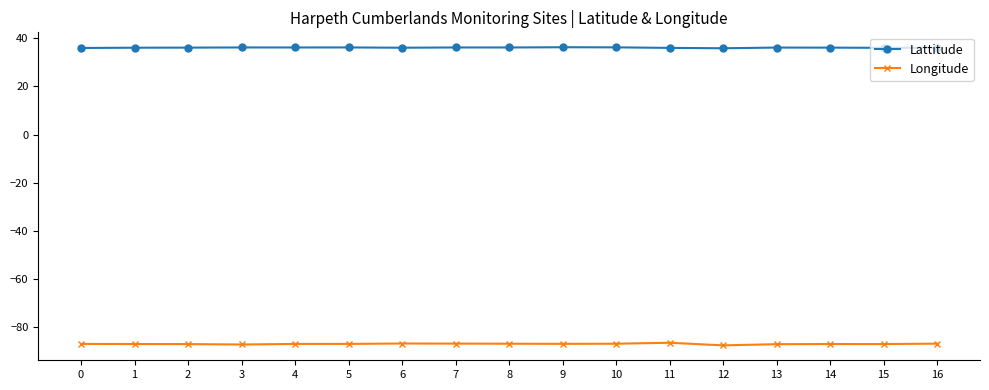

True or false: Lattitude and Longitude intersect in this chart.

False